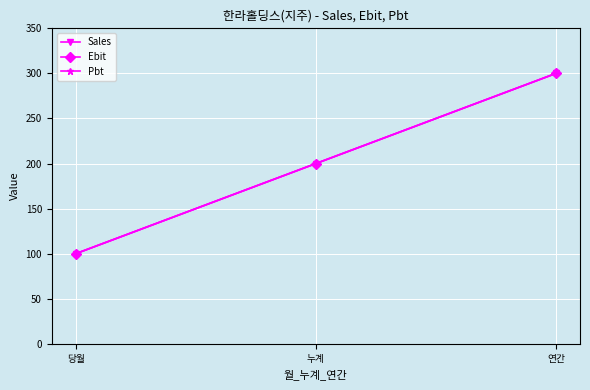

The Pbt series shows 300 at 연간. True or false?

True